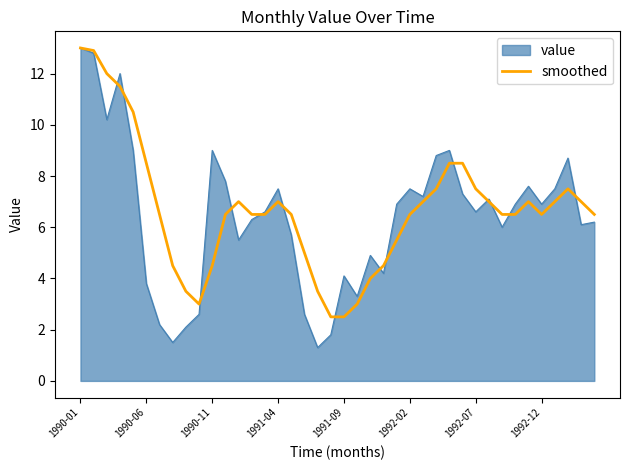

What is the maximum value shown in the chart?

13.0